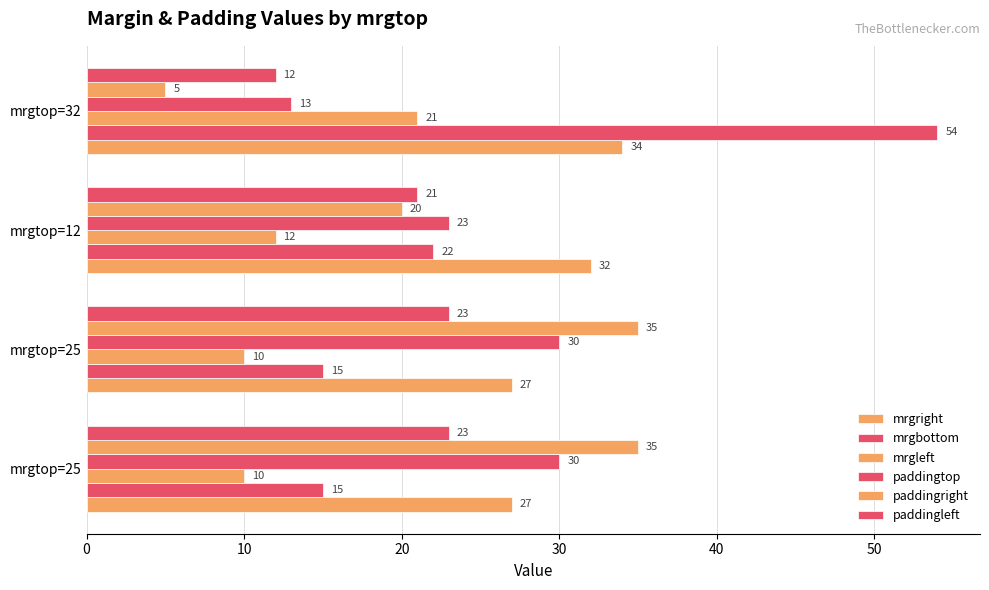

What is the average value of the mrgleft series?

13